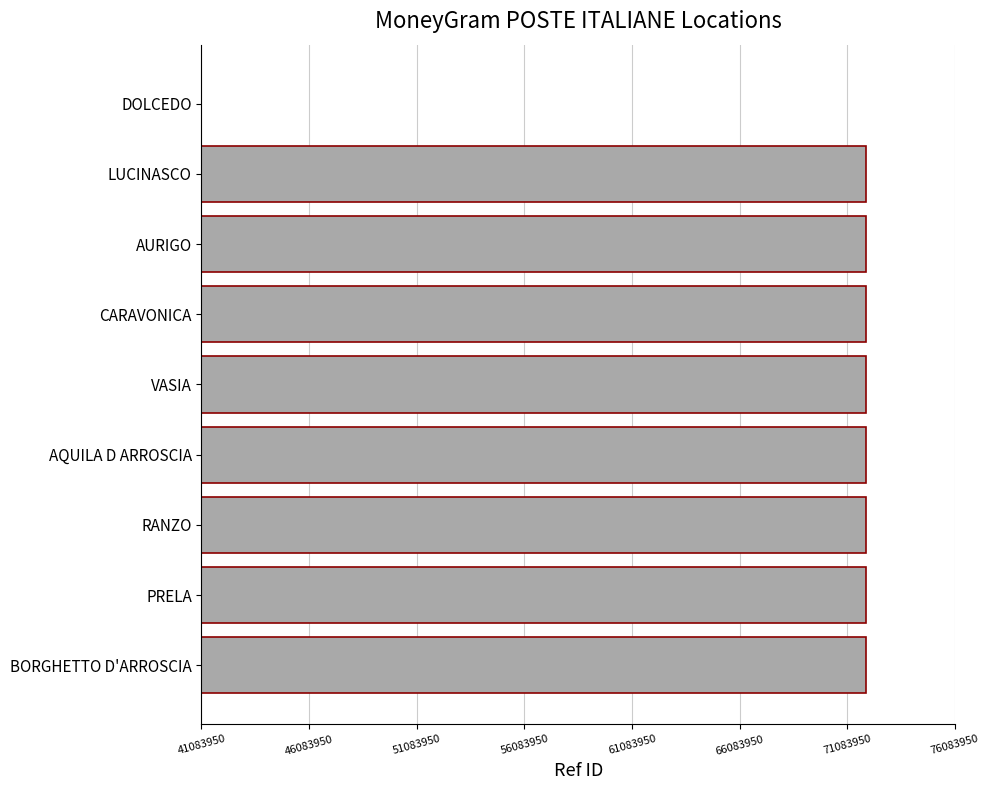

Are the bars horizontal?

Yes